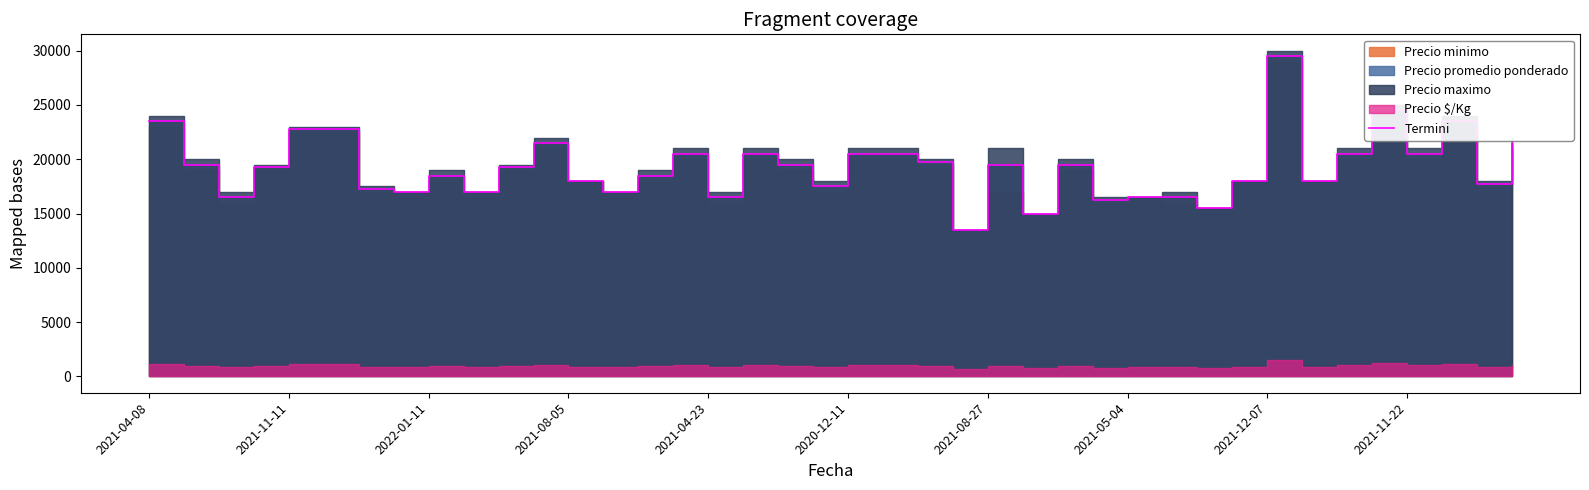

What is the maximum value shown in the chart?

29500